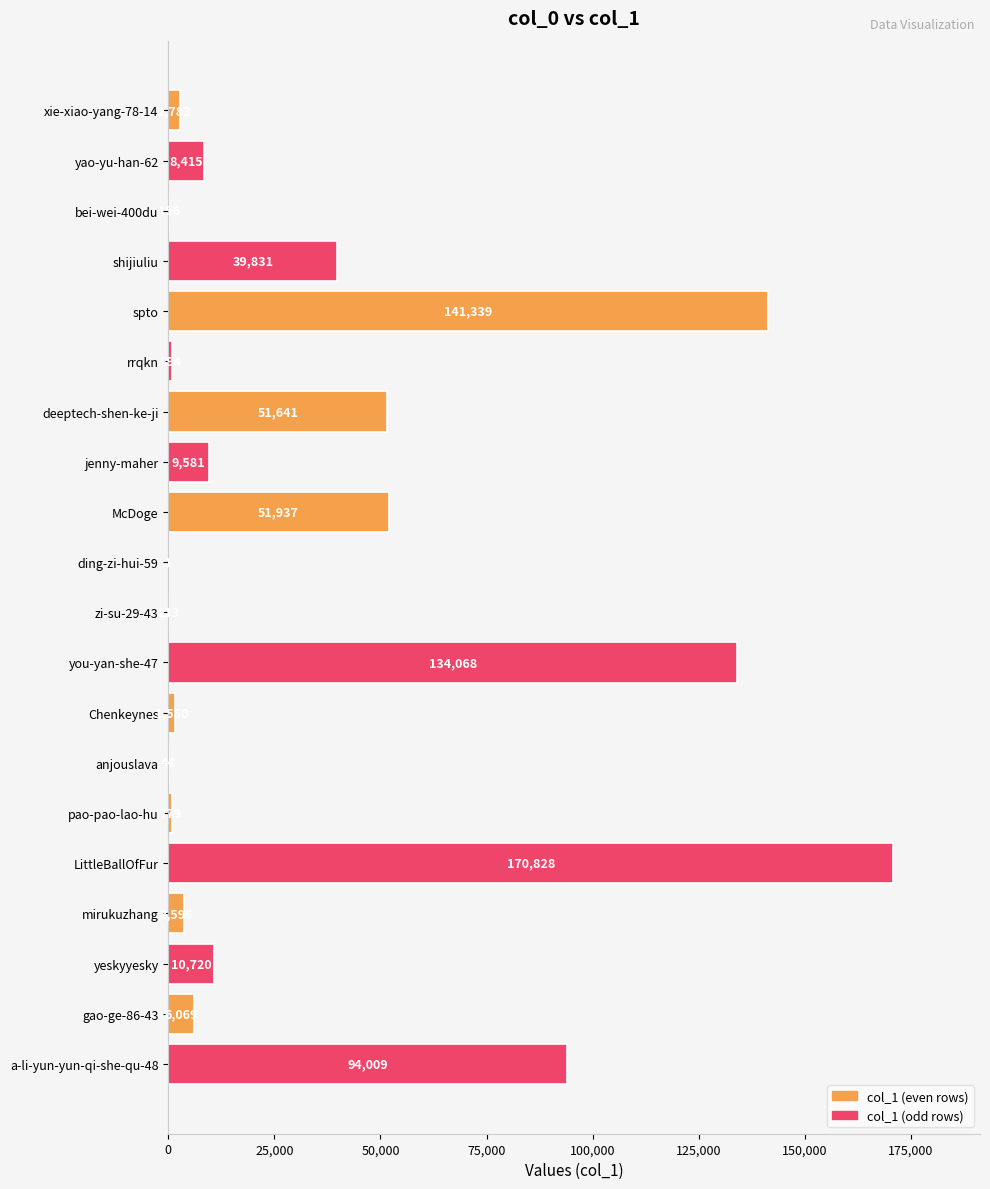

What is the greatest value displayed?

170828